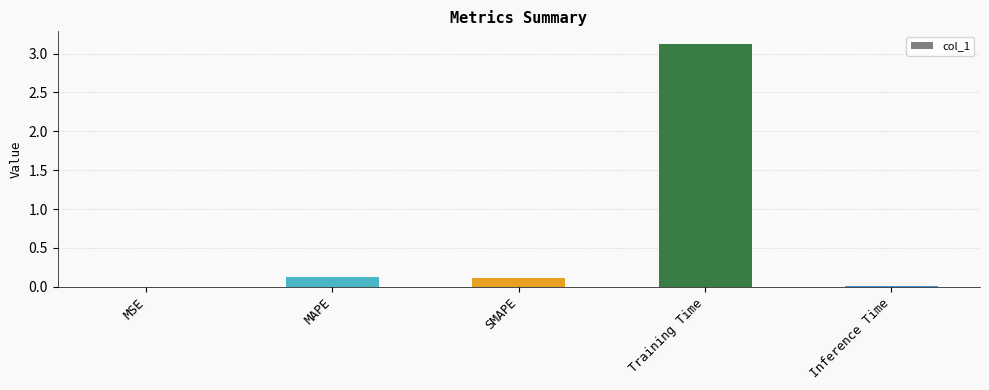

What is the difference between the values at Inference Time and SMAPE?

0.1